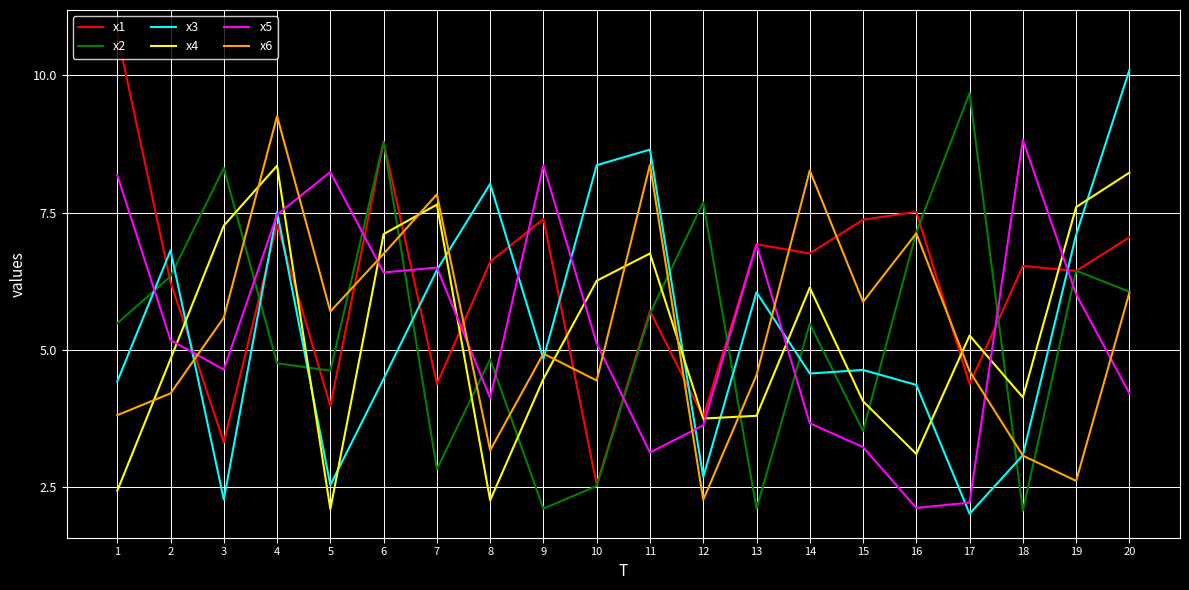

In x2, how many points are higher than both neighbors (excluding endpoints)?

7